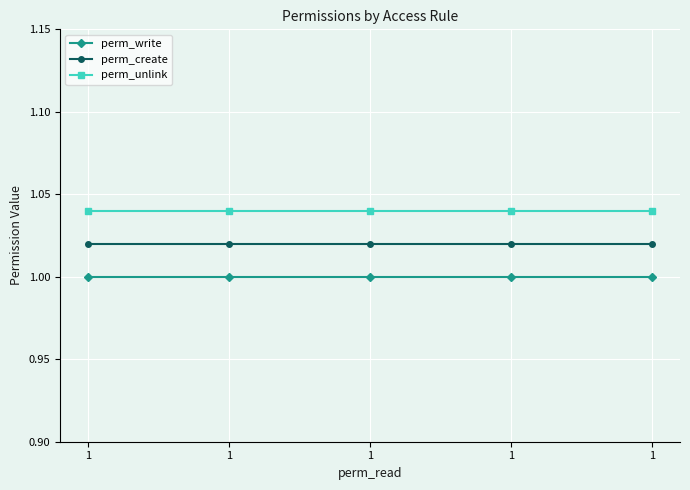

How many distinct data groups are displayed?

3